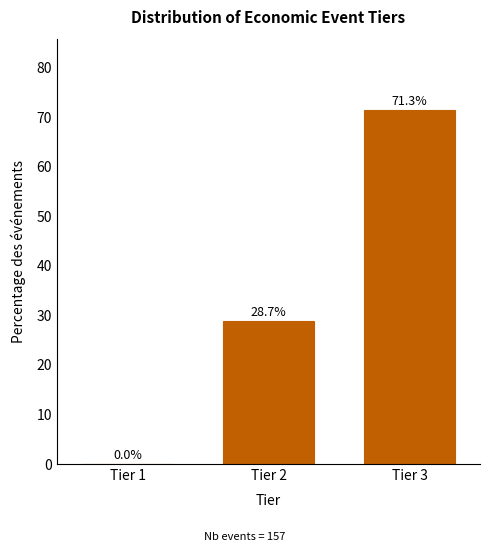

Reading left to right, transcribe all the data shown in this chart.

Tier 1=0.0	Tier 2=28.7	Tier 3=71.3